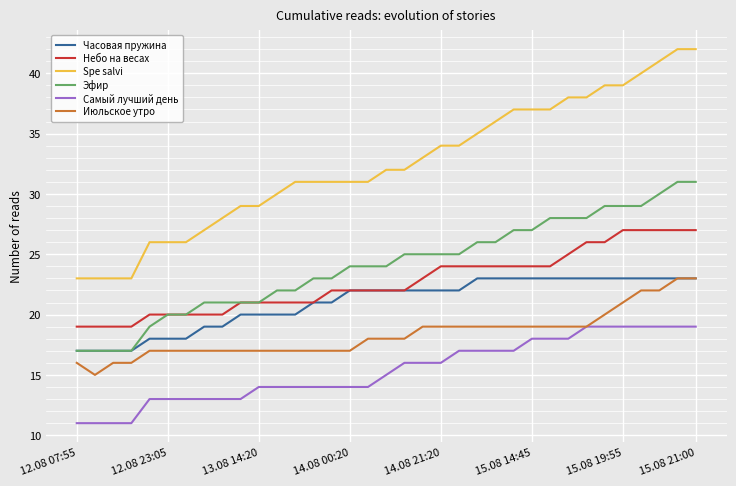

True or false: Spe salvi and Небо на весах cross at least once.

False